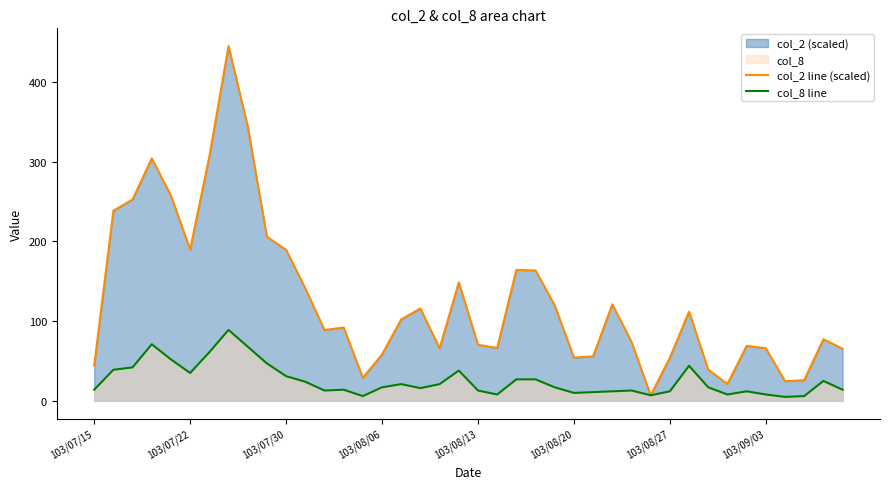

What is the greatest value displayed?

445.0